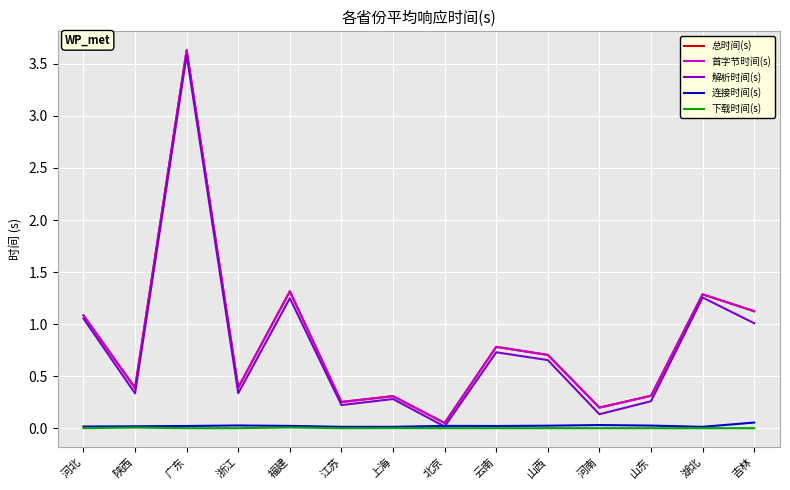

True or false: 首字节时间(s) has a value of 0.2 at 河南.

True